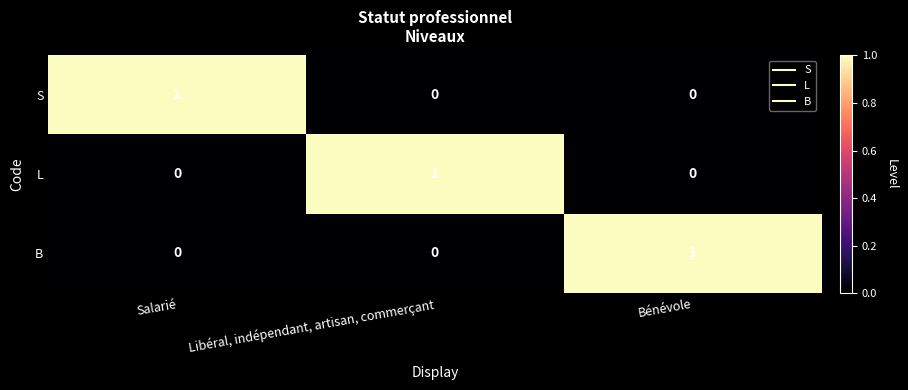

Count the B values in the range 0 to 1.

3